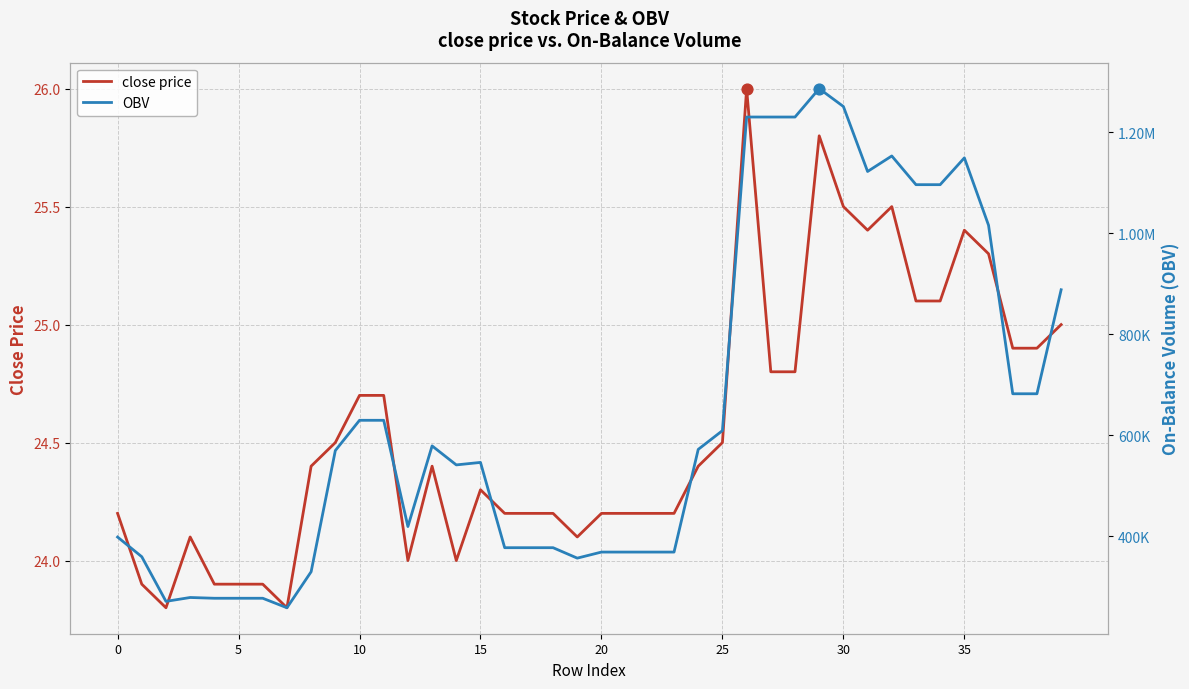

Which series reaches the maximum Y coordinate?

OBV